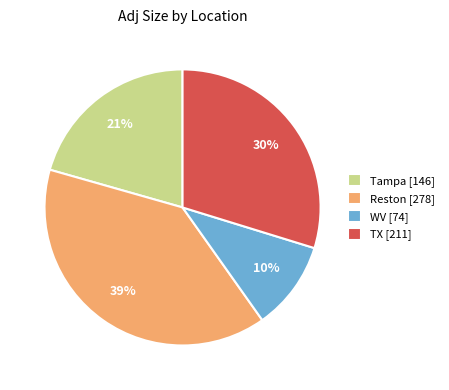

Which has a higher value, Reston [278] or TX [211]?

Reston [278]